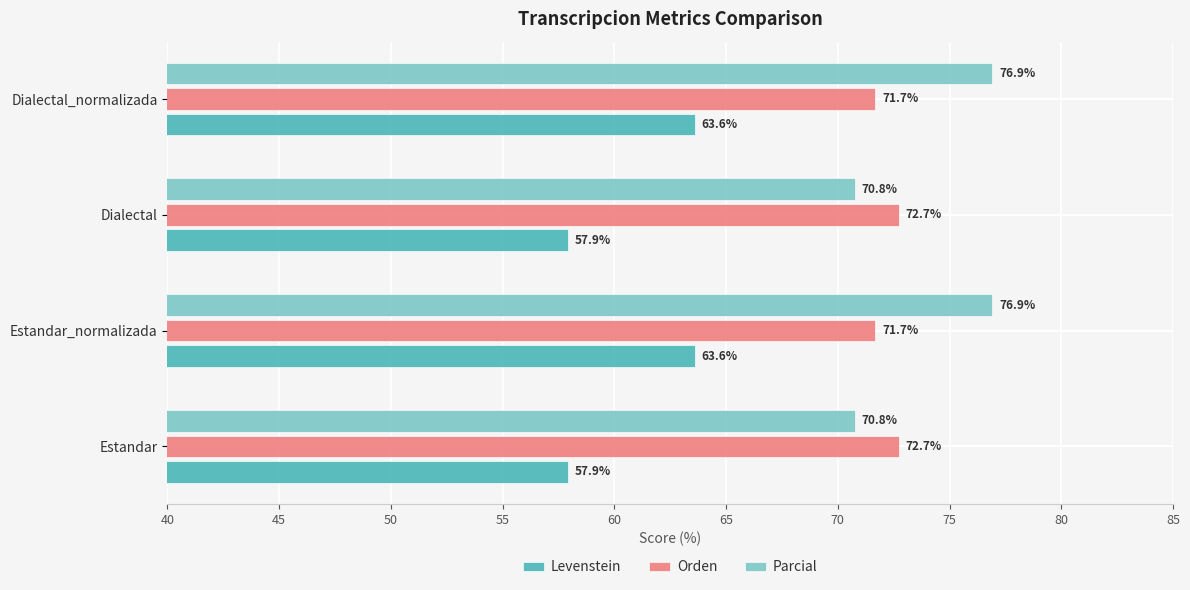

How many data points does each series have?

4